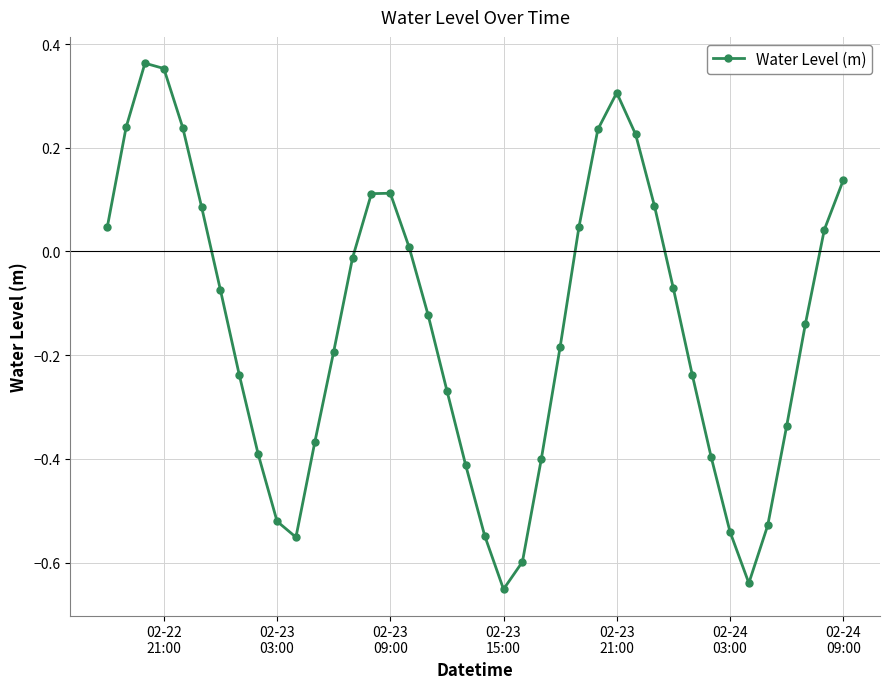

What is the difference between the second highest and minimum values?

1.0